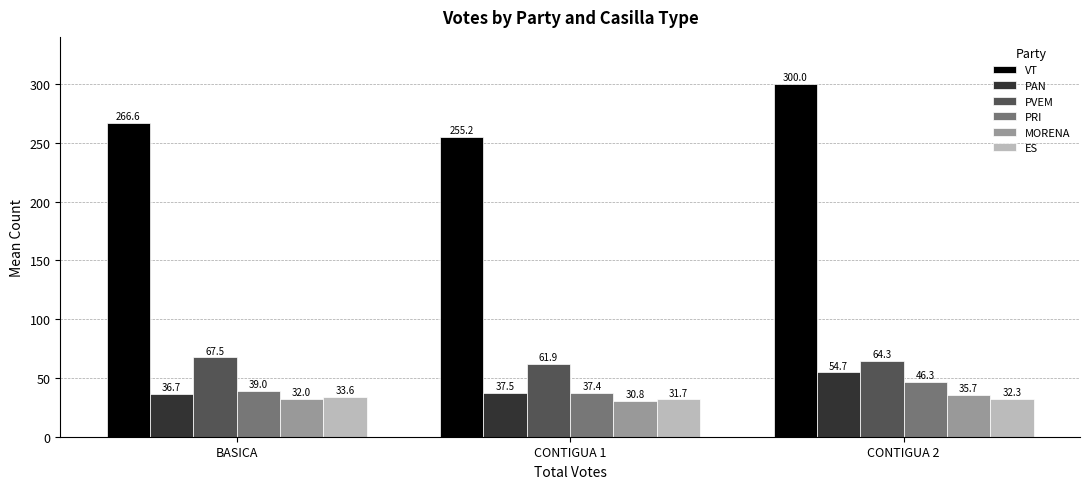

How many distinct data groups are displayed?

6